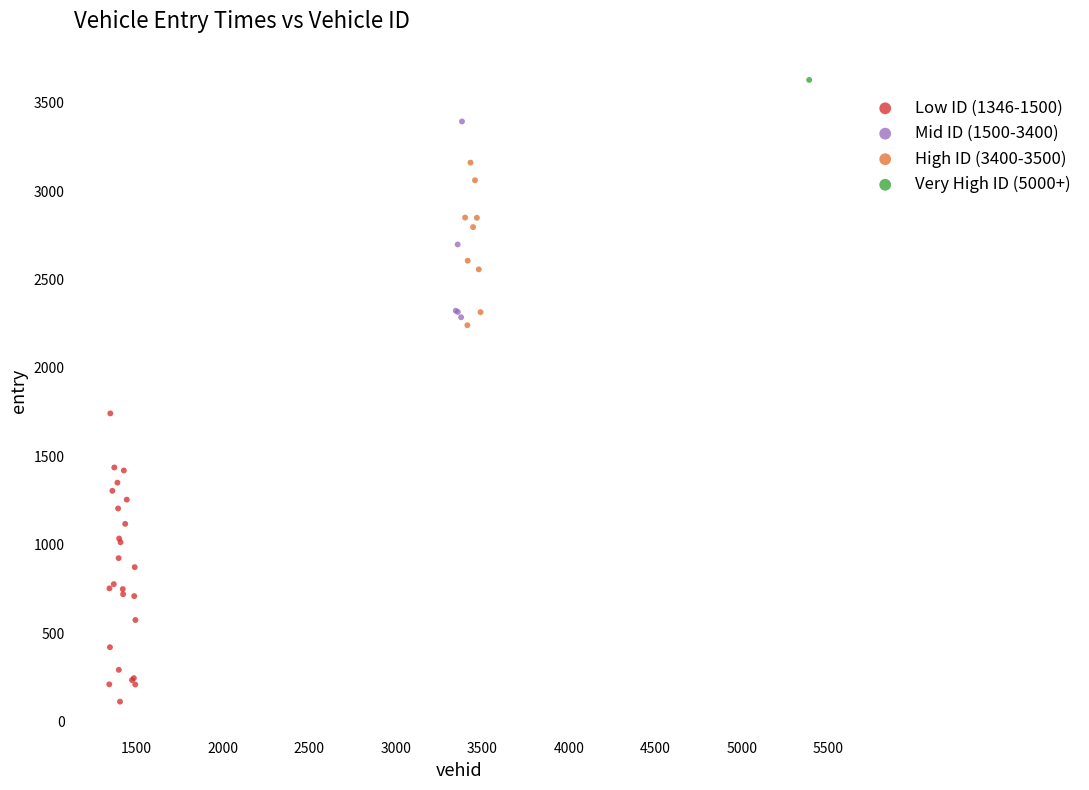

What are all the series names shown in the legend?

Low ID (1346-1500), Mid ID (1500-3400), High ID (3400-3500), Very High ID (5000+)